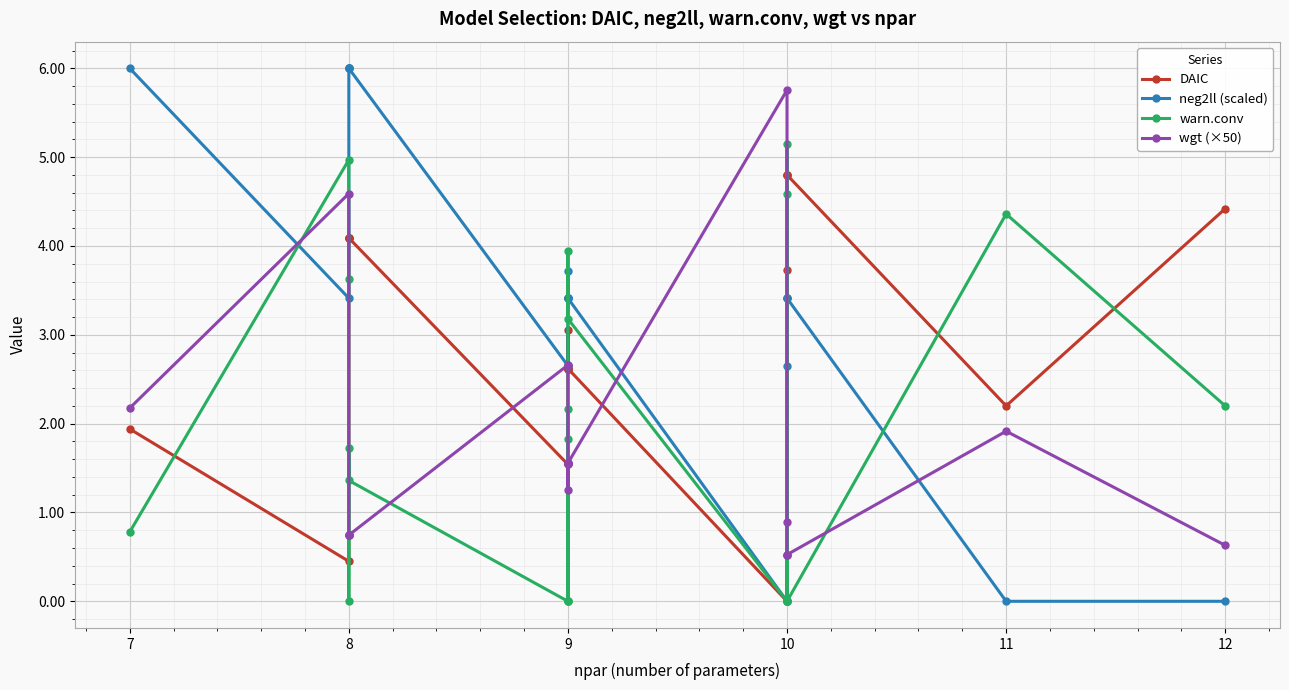

How many positive values does the neg2ll (scaled) series have?

17